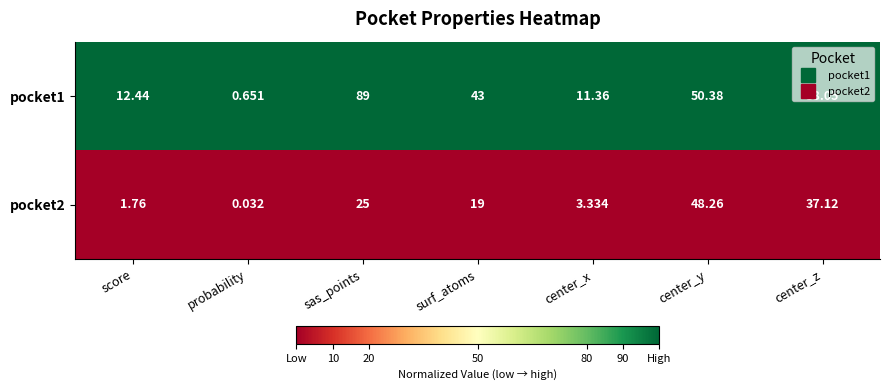

Rank the categories by pocket1 value from lowest to highest.

probability, center_x, score, center_z, surf_atoms, center_y, sas_points